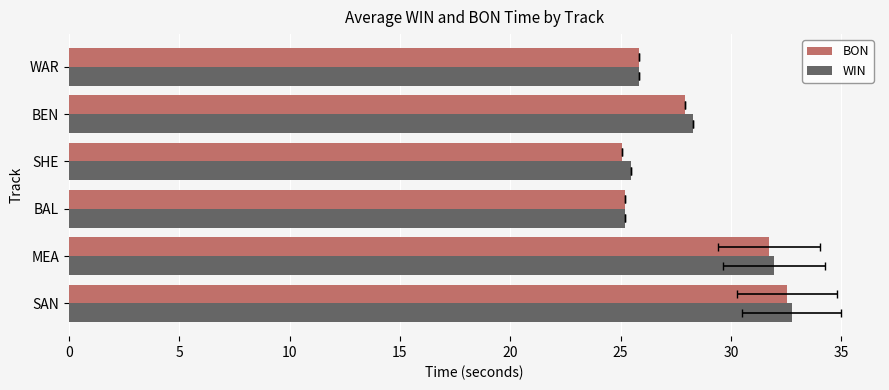

Does the chart contain any negative values?

No